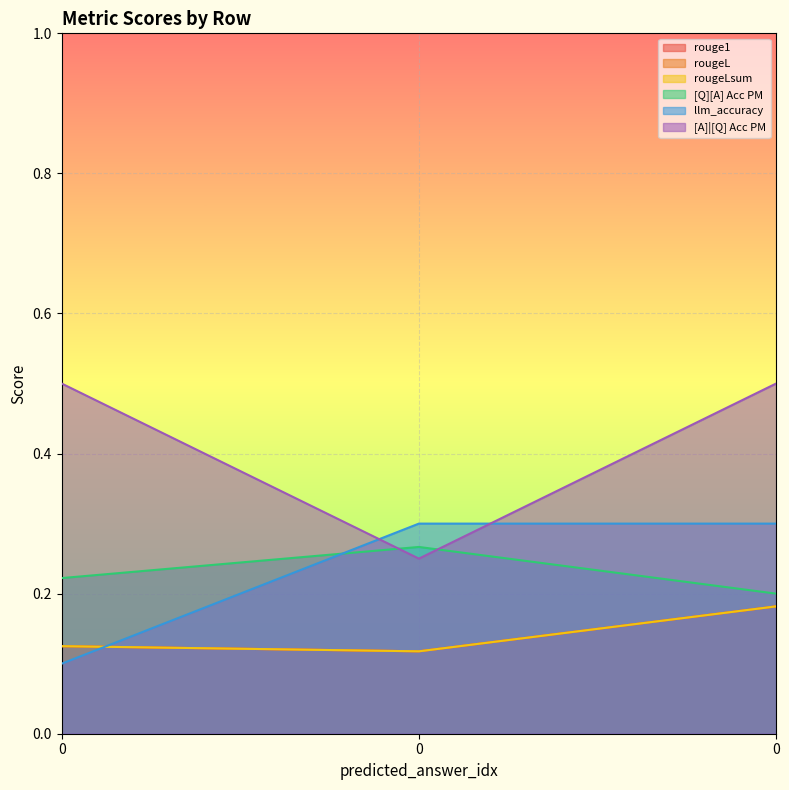

What is the value of the rougeLsum point at the 1st from the left?

0.1